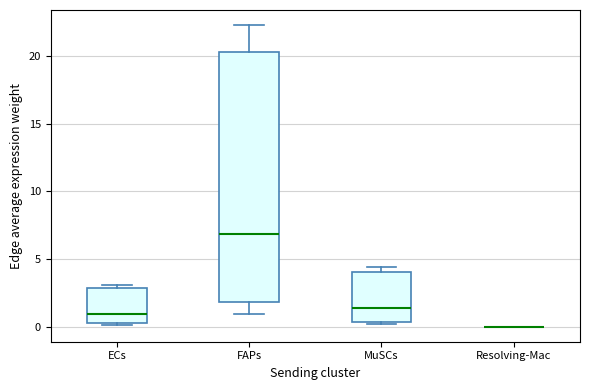

Reading left to right, read every box against the y-axis: the position of its median line, the range the box covers, and the ends of its whiskers. The values are not printed on the chart, so give them approximately, as read against the axis.

ECs: median 1.0, box 0.5 to 3.0, whiskers 0.0 to 3.0 (just above the box's upper edge)
FAPs: median 7.0, box 2.0 to 20.5, whiskers 1.0 to 22.5
MuSCs: median 1.5, box 0.5 to 4.0, whiskers 0.0 to 4.5
Resolving-Mac: box collapsed to a line at 0.0, whiskers 0.0 to 0.0